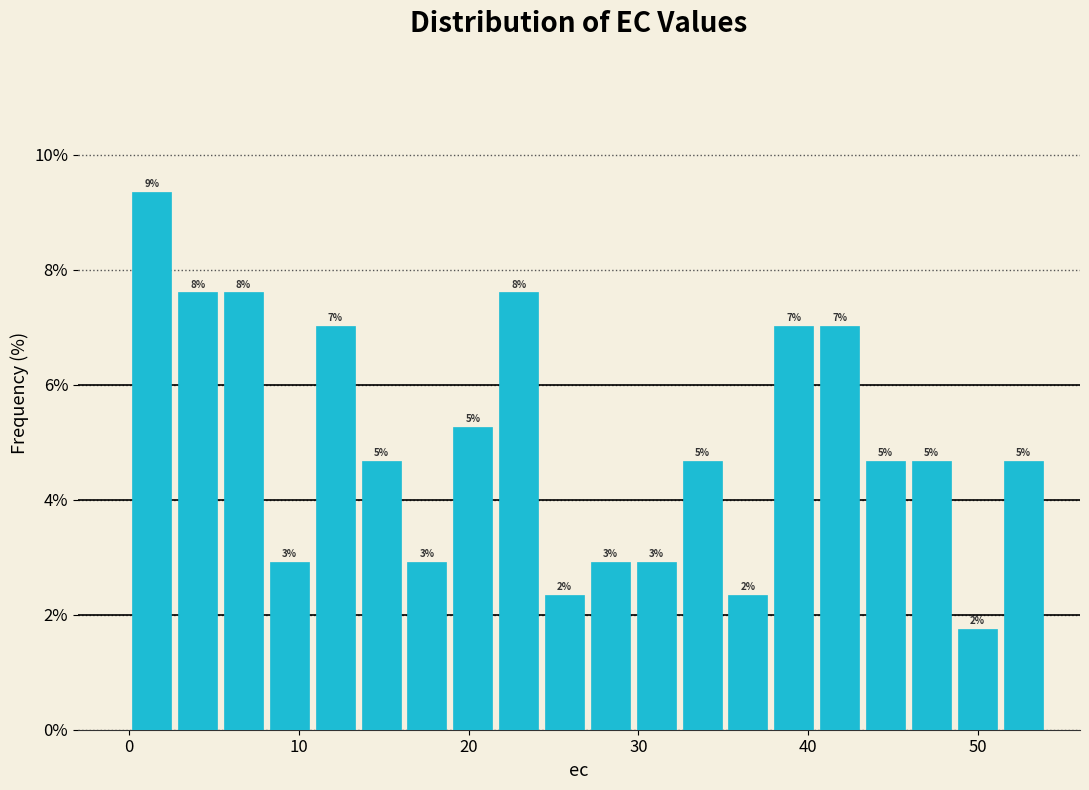

Read against the x-axis, roughly where is the centre of the tallest bar?

1